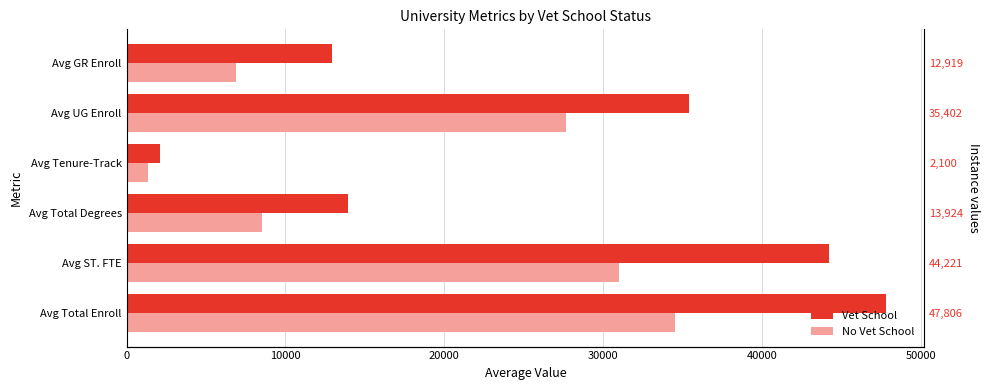

How many groups of bars are there?

6